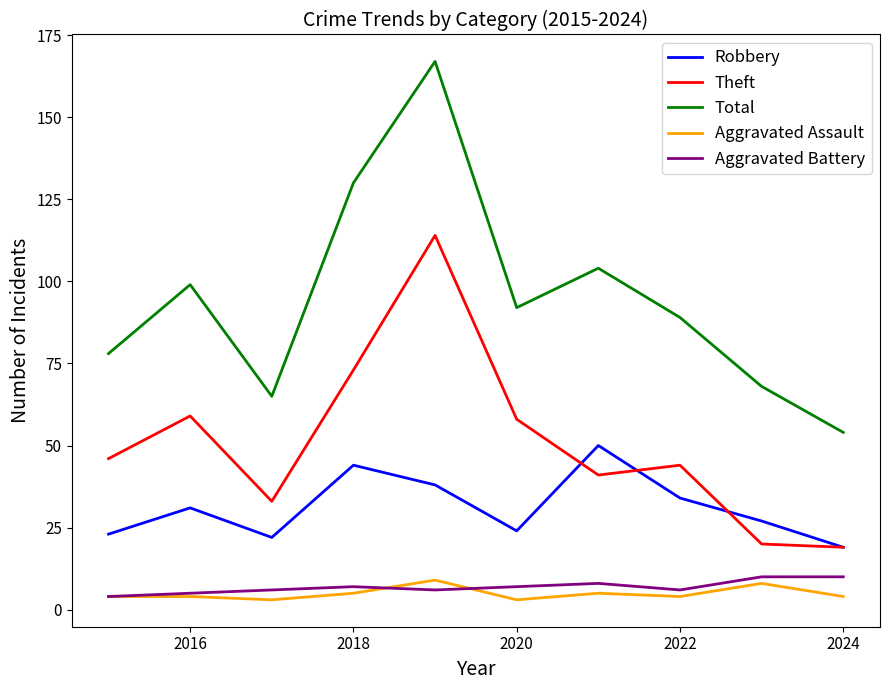

What is the minimum value for Theft?

19